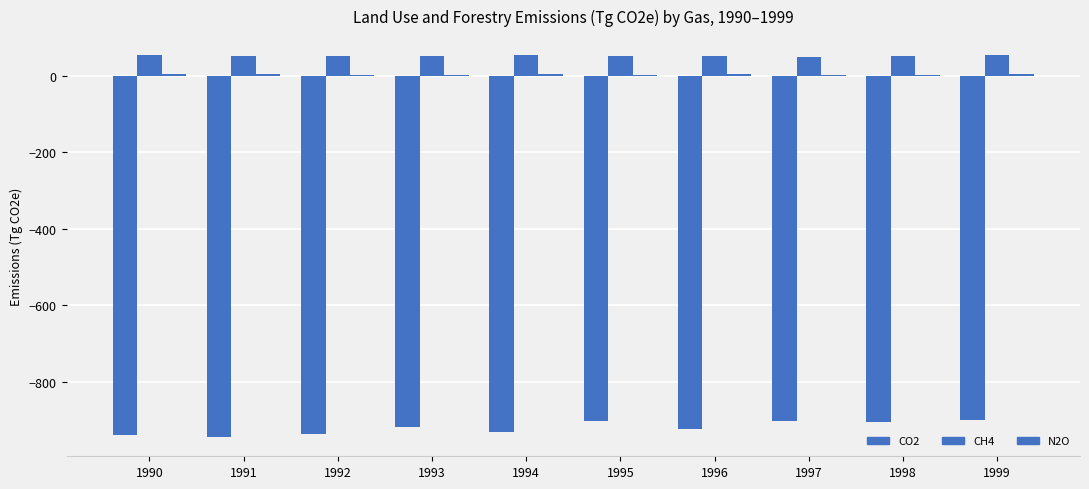

How many distinct data groups are displayed?

3